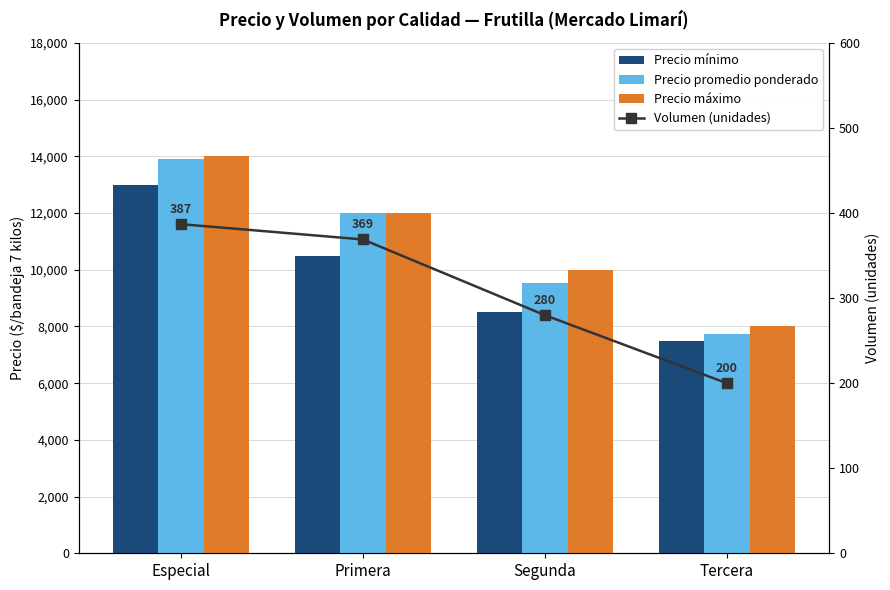

What position from the right is Primera?

3